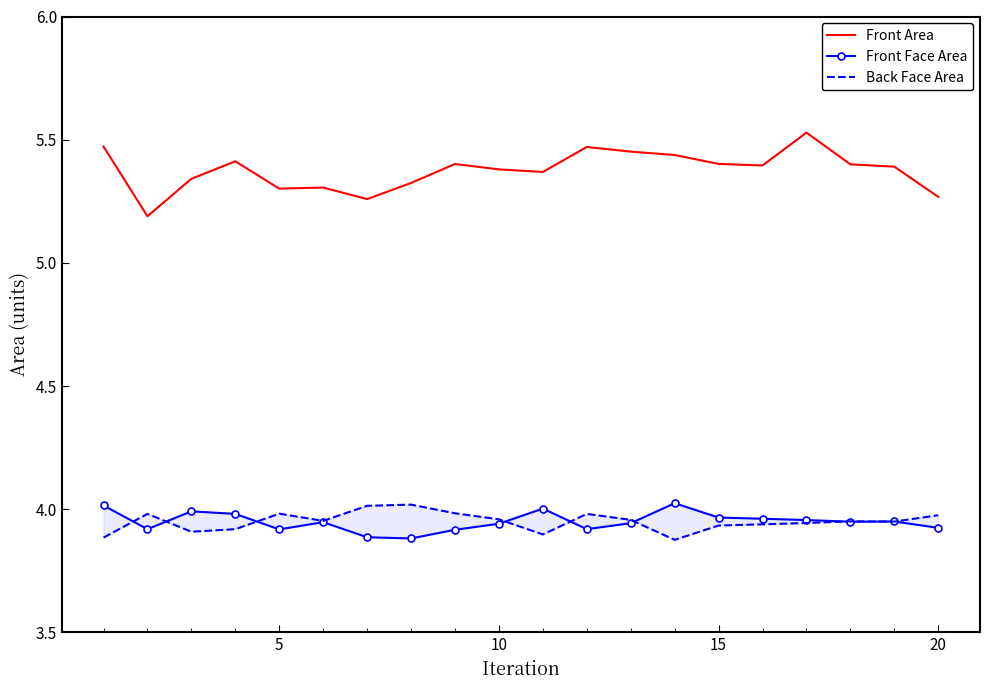

True or false: Back Face Area and Front Face Area cross at least once.

True